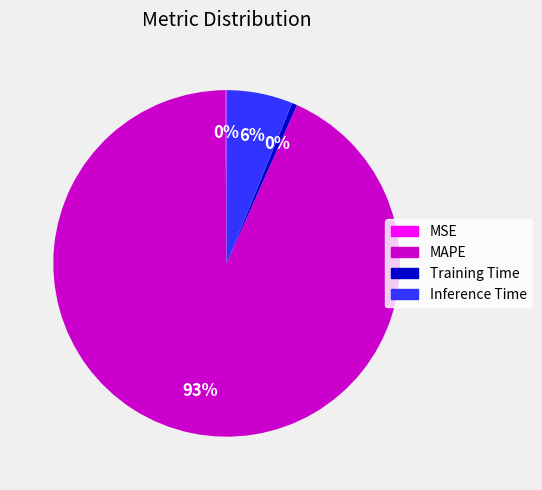

Which category has the biggest portion of the pie?

MAPE